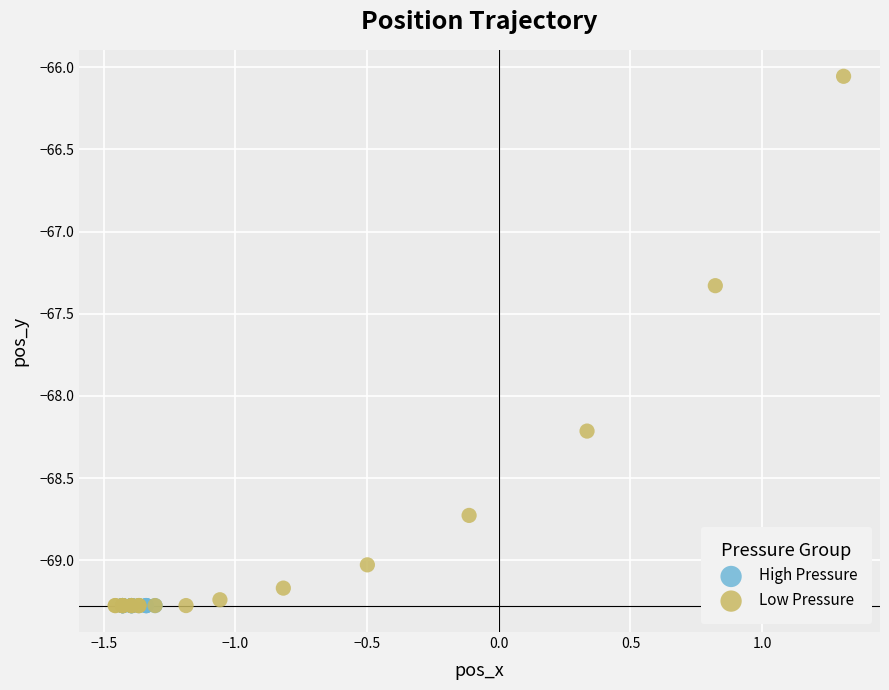

Which series contains the highest Y value?

Low Pressure